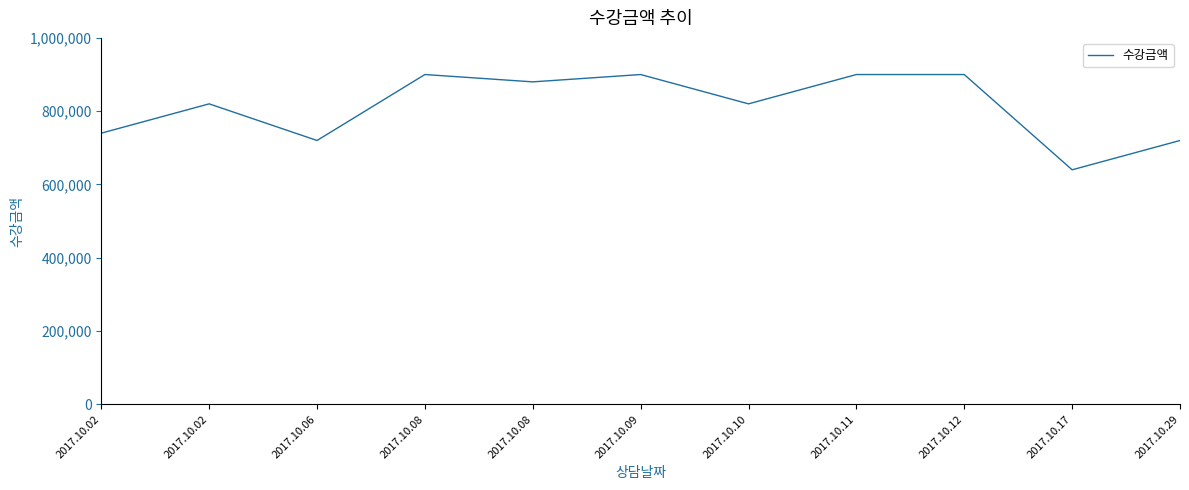

Reading left to right, what are all the values shown in this chart?

2017.10.02=740000	2017.10.02=820000	2017.10.06=720000	2017.10.08=900000	2017.10.08=880000	2017.10.09=900000	2017.10.10=820000	2017.10.11=900000	2017.10.12=900000	2017.10.17=640000	2017.10.29=720000